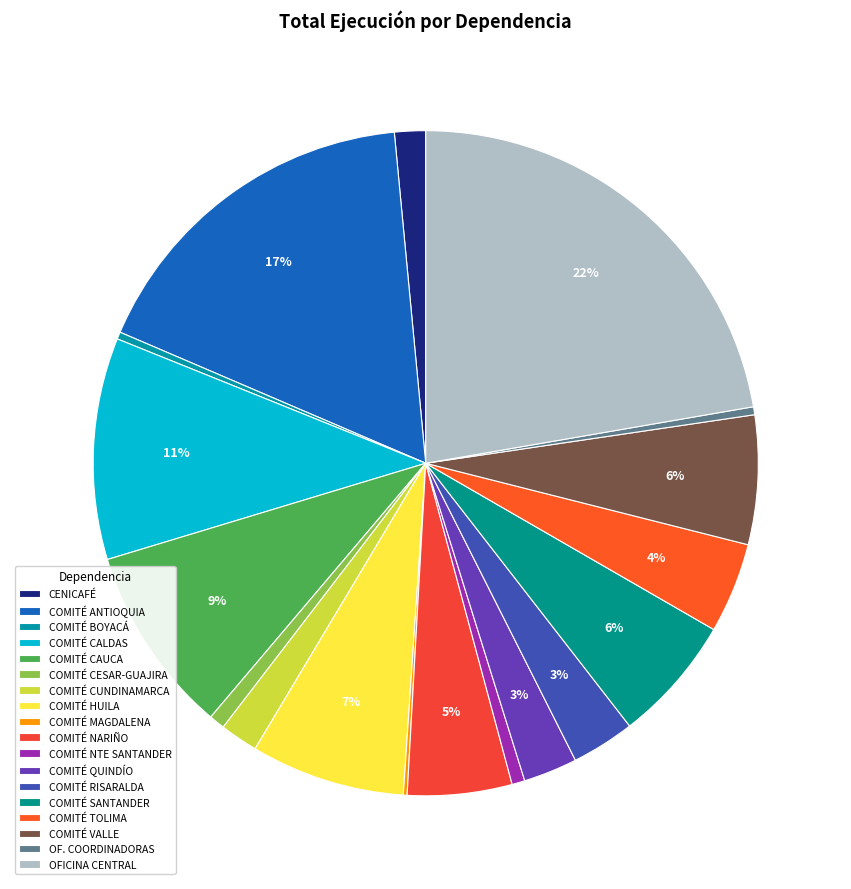

How many slices are in this pie chart?

18